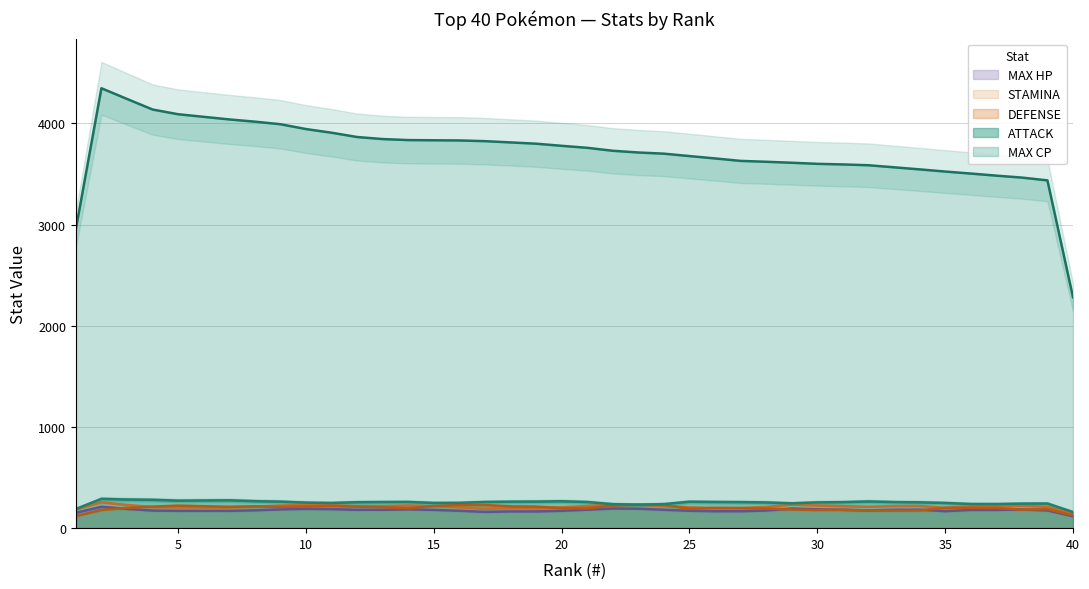

True or false: MAX CP and DEFENSE cross at least once.

False